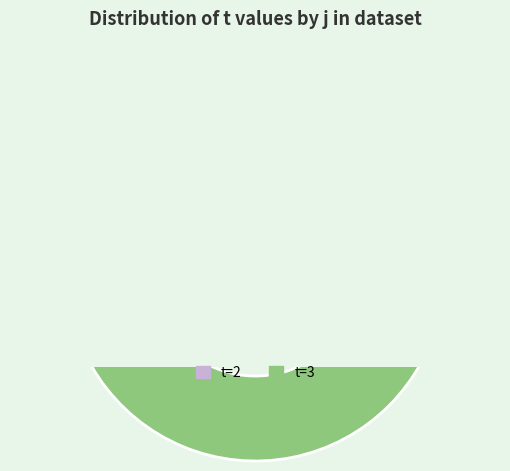

What percentage is the 2 slice, to the nearest percent?

3%